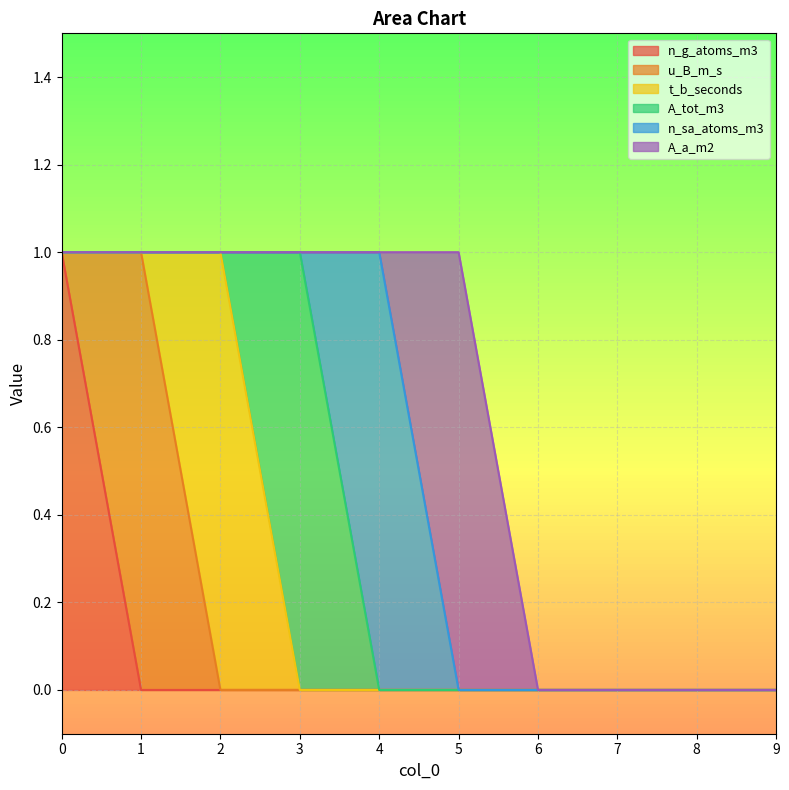

How many positive values does the n_g_atoms_m3 series have?

1